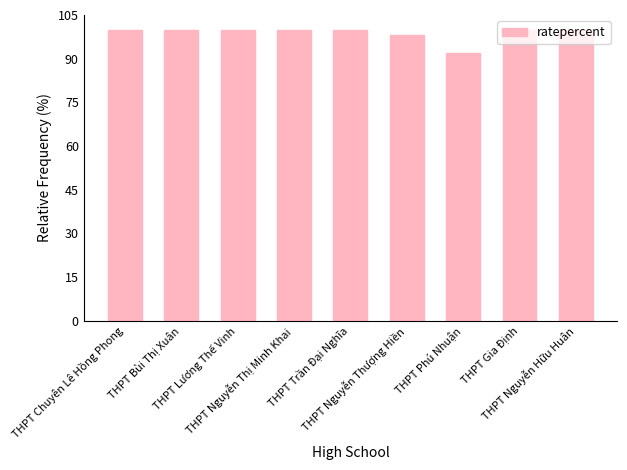

How many bars are there in total?

9